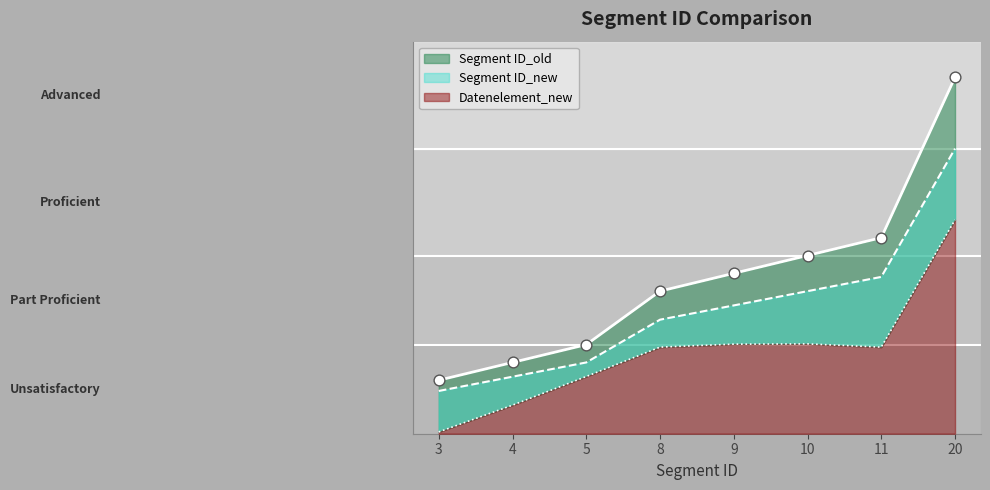

What is the total value across all series at 5?

61.1